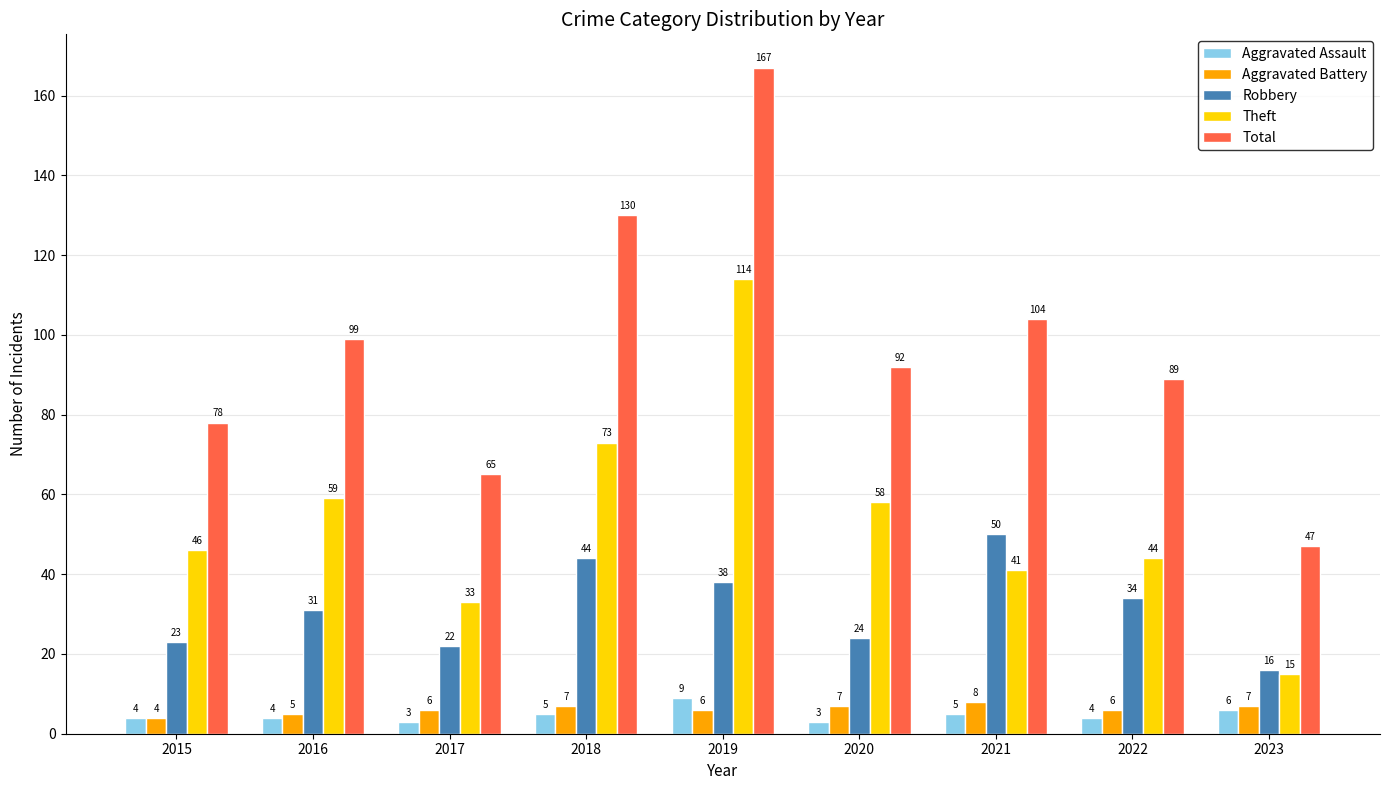

How many series are shown in this chart?

5